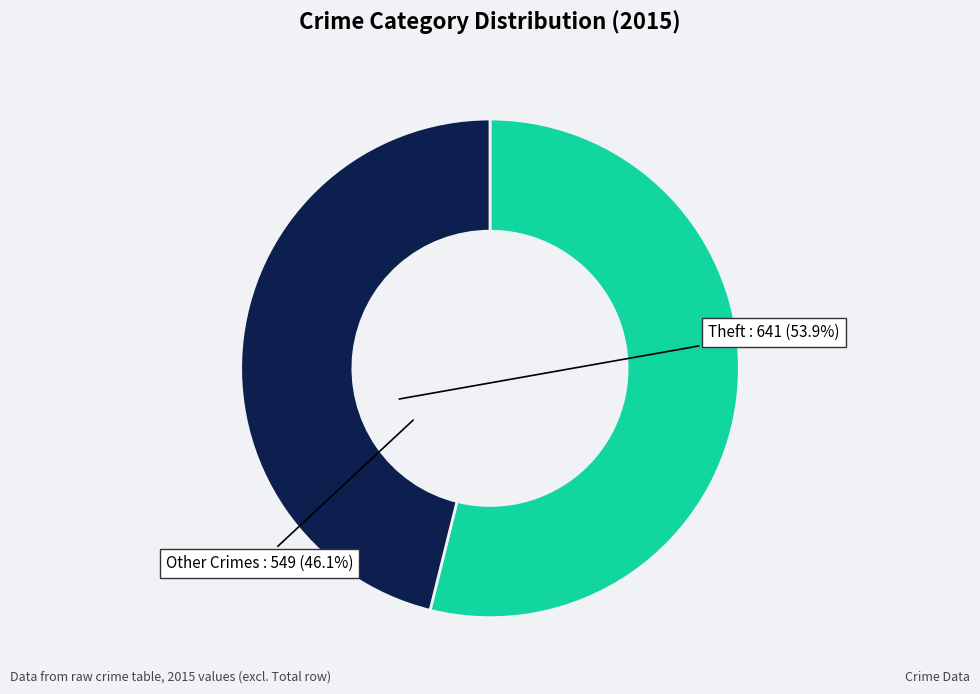

Is there any slice that represents more than half of the pie?

Yes